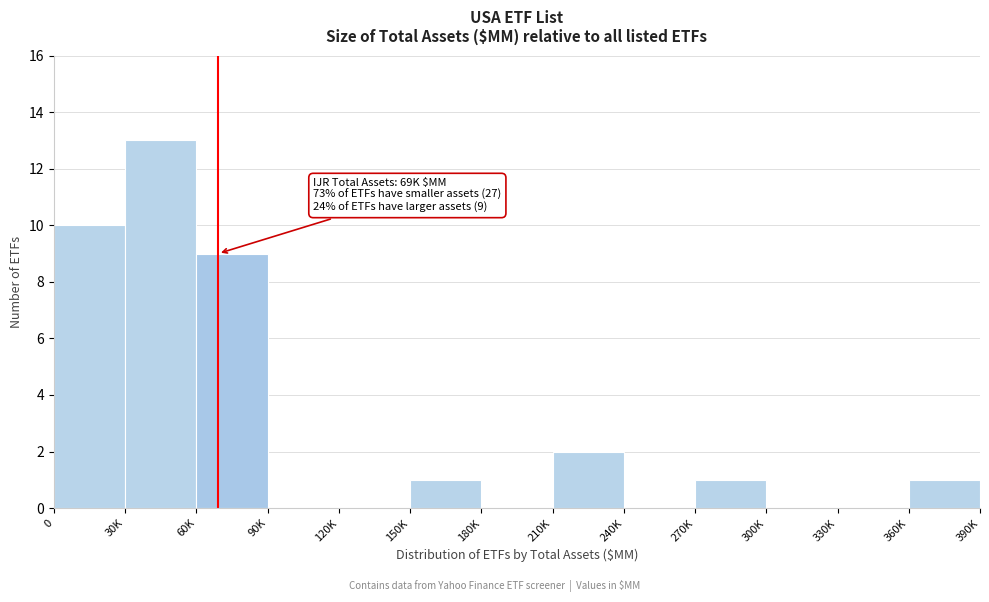

Reading right to left, transcribe all the data shown in this chart.

360K=1	330K=0	300K=0	270K=1	240K=0	210K=2	180K=0	150K=1	120K=0	90K=0	60K=9	30K=13	0=10